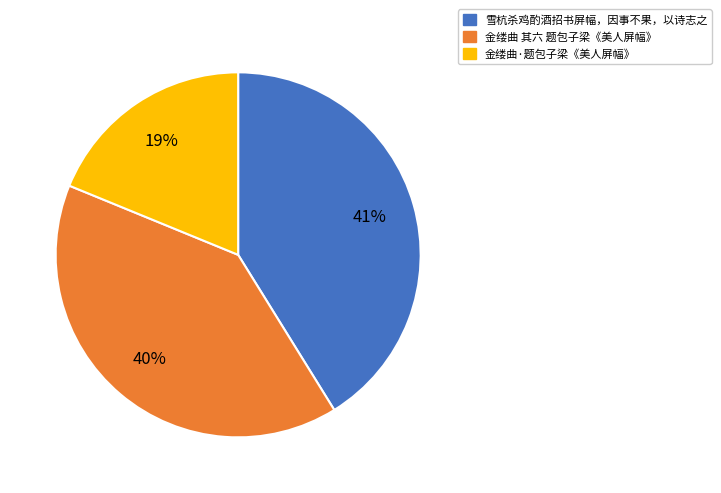

To the nearest percent, what percentage of the pie is 雪杭杀鸡酌酒招书屏幅，因事不果，以诗志之?

41%